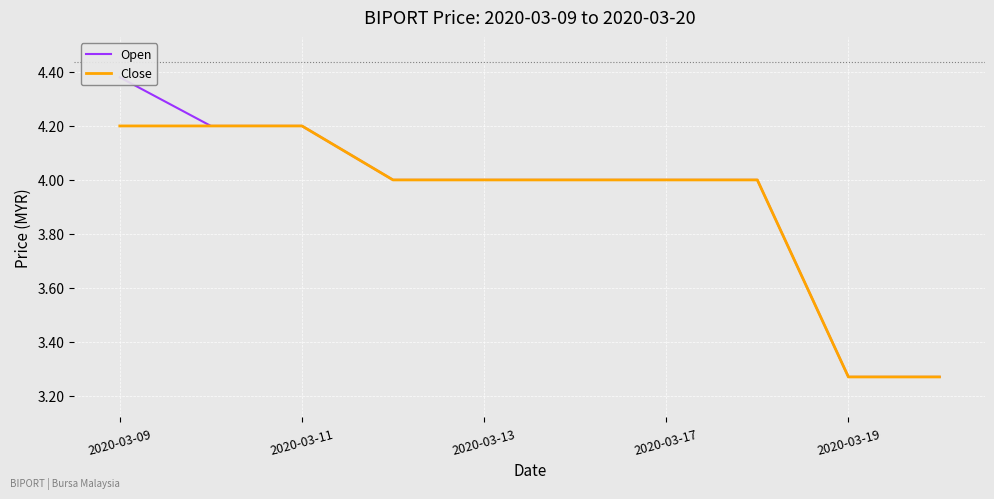

True or false: Close has a value of 2.6 at 2020-03-09.

False